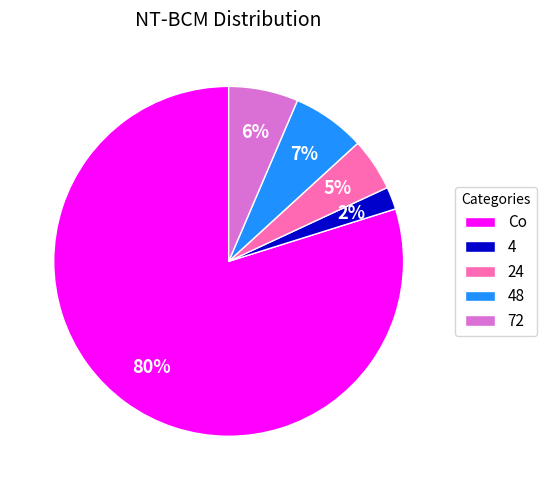

To the nearest percent, what is the average slice percentage?

20%